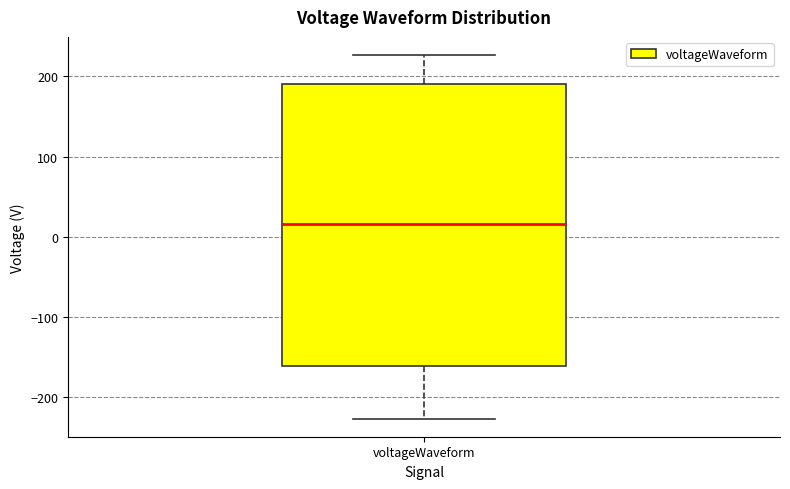

Where does the upper whisker of the box for voltageWaveform end on the y-axis? The values are not printed on the chart, so give them approximately, as read against the axis.

230